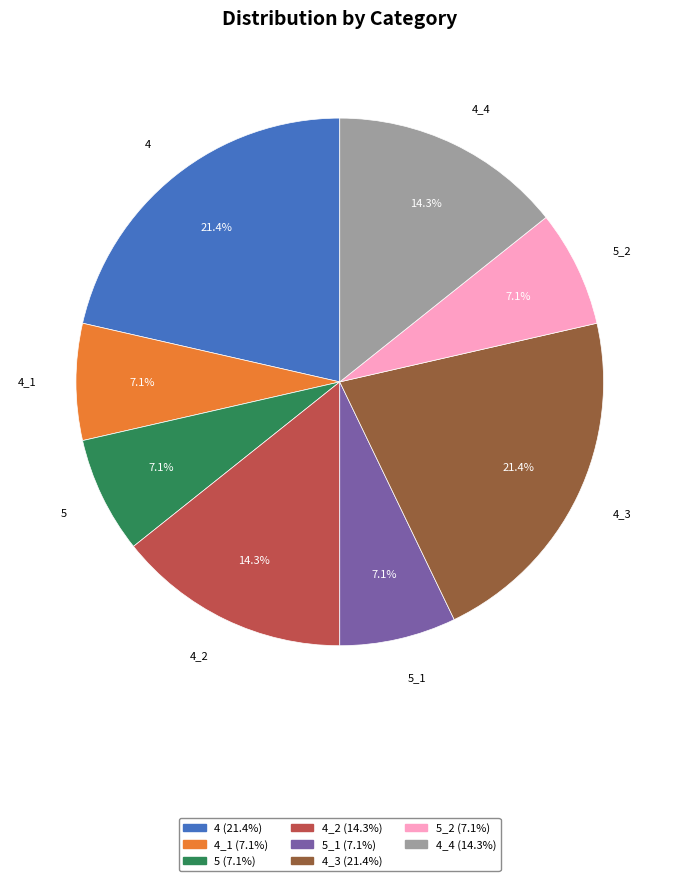

Is 4_3 the majority of the pie?

No